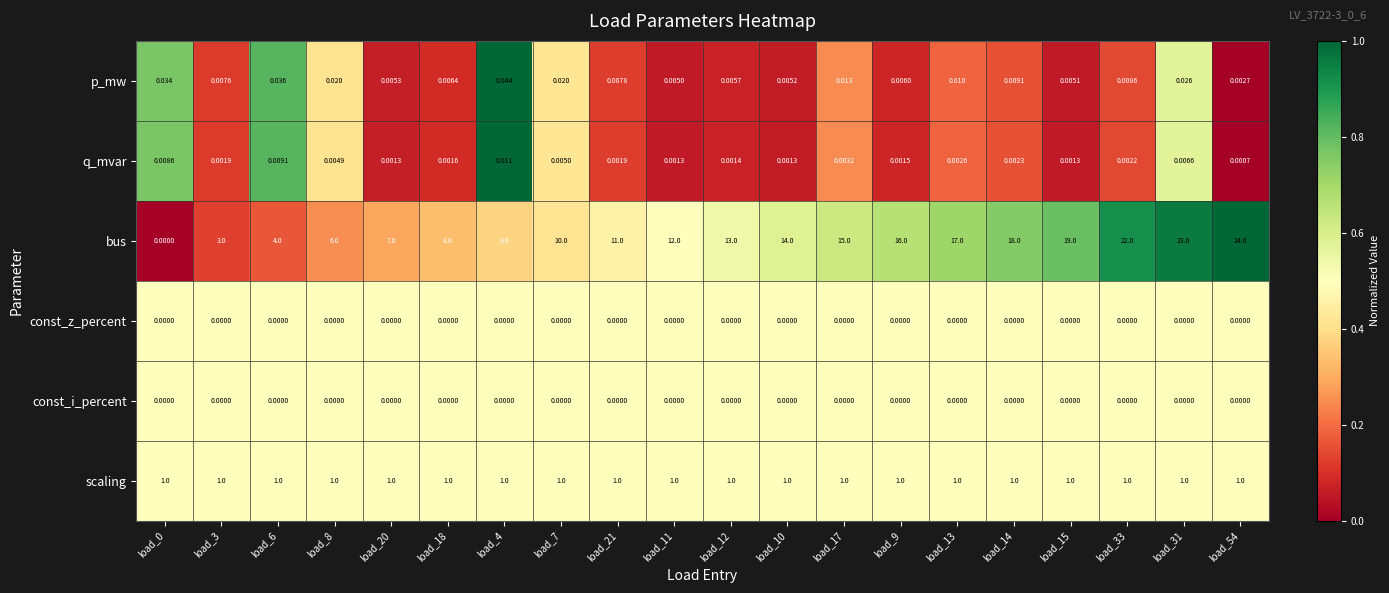

Which series has the widest spread of values?

bus